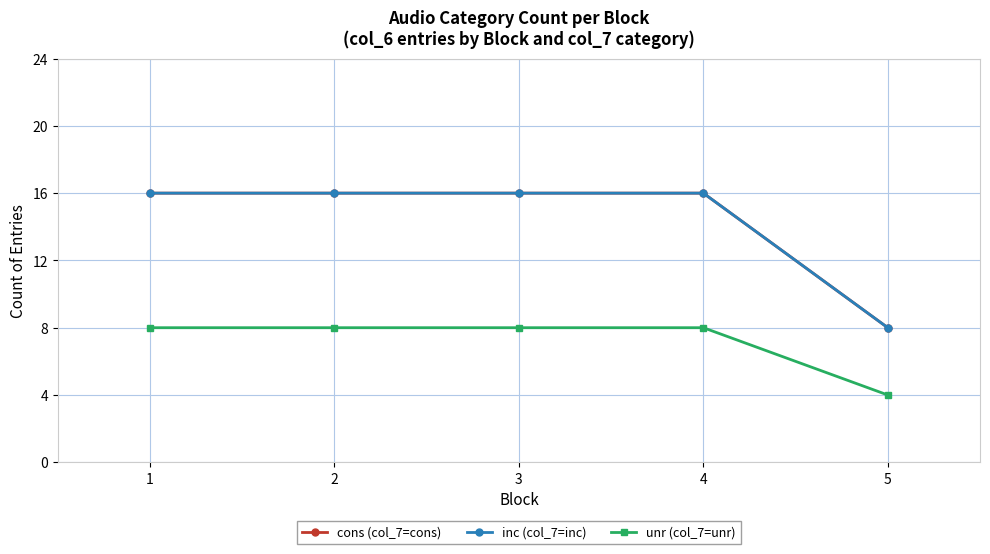

Does the chart display data point markers on the line(s)?

Yes